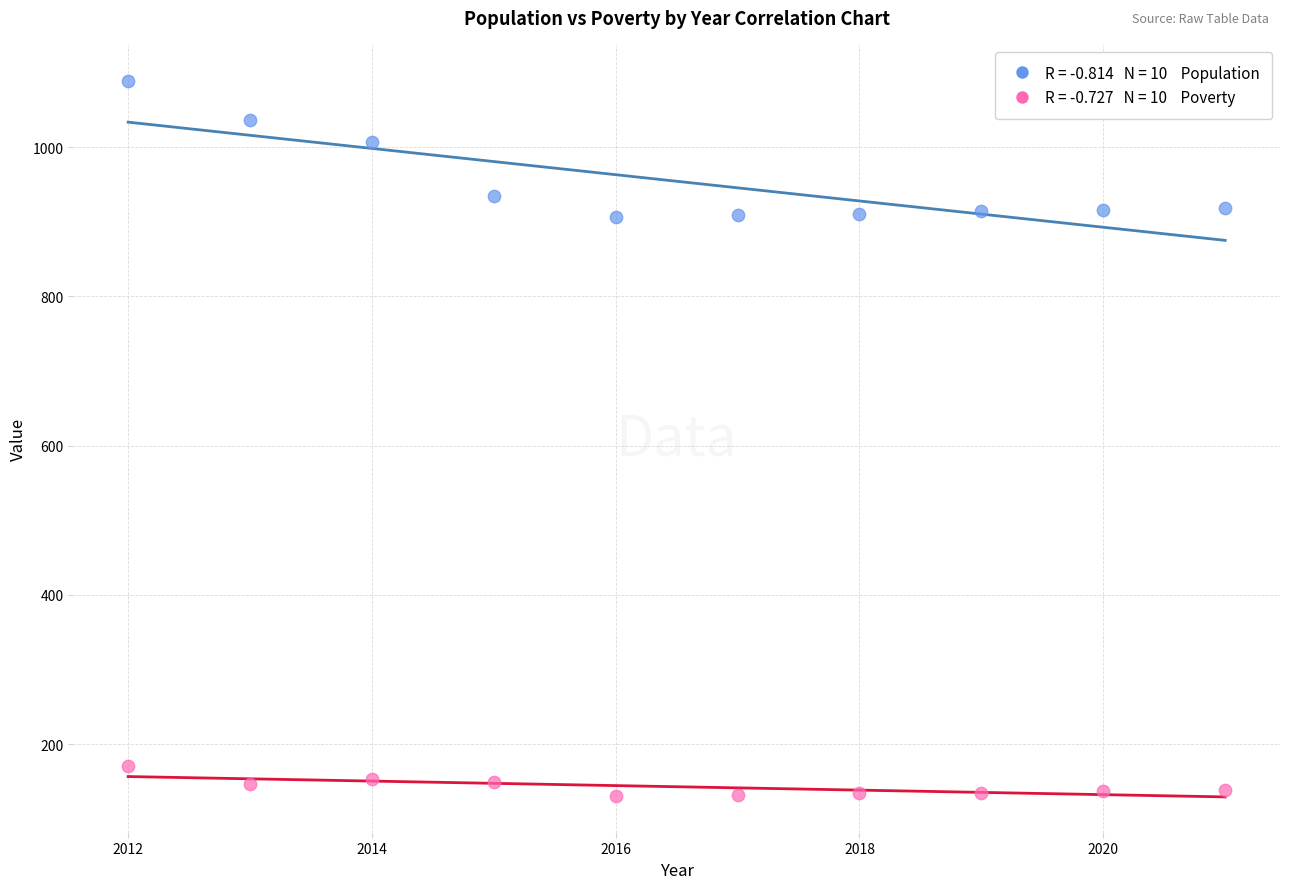

Across all data points, what is the range of X values (max minus min)?

9